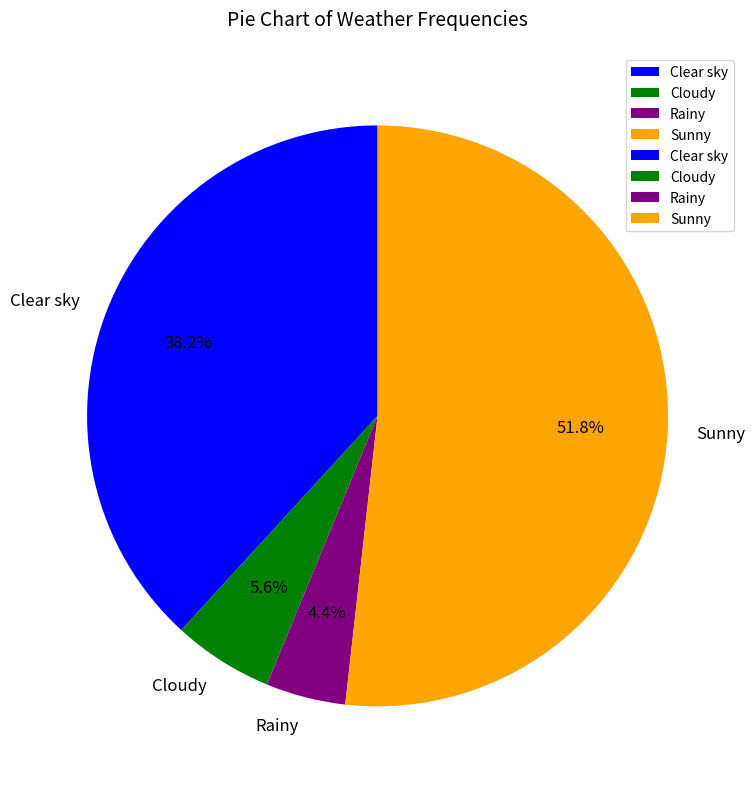

Which has a higher value, Clear sky or Sunny?

Sunny